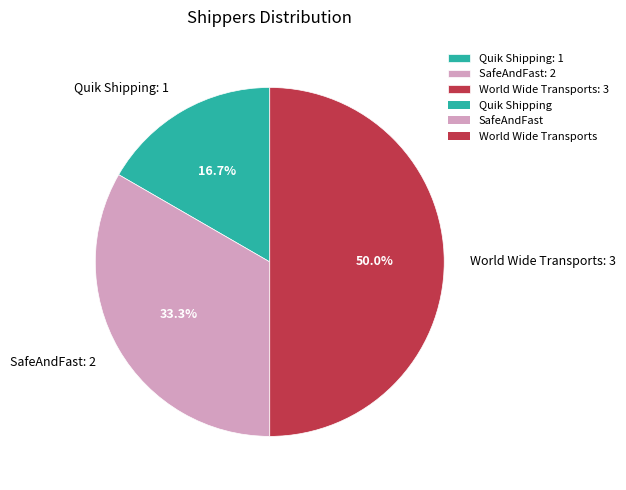

Is Quik Shipping the majority of the pie?

No